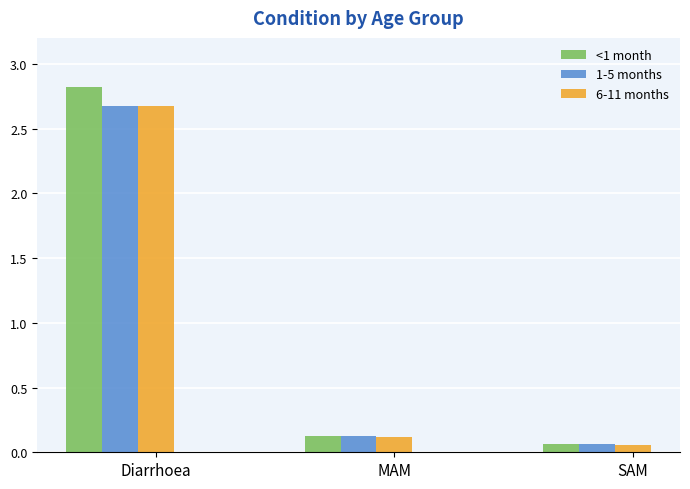

Is the value of <1 month at MAM greater than the value of 6-11 months at Diarrhoea?

No